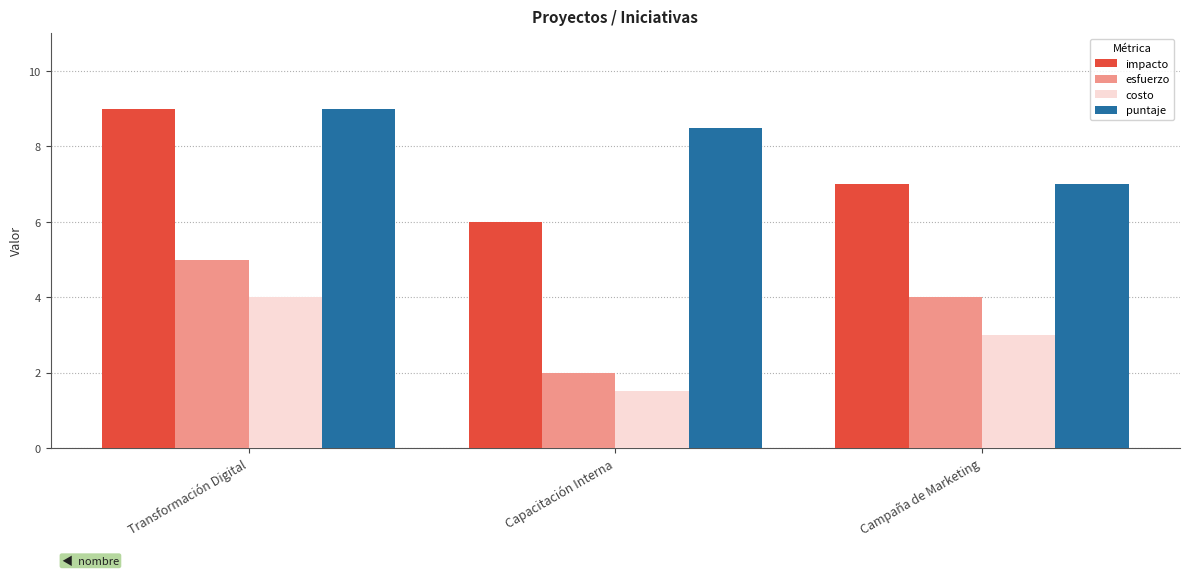

Is it true that costo equals 1.8 at Campaña de Marketing?

False